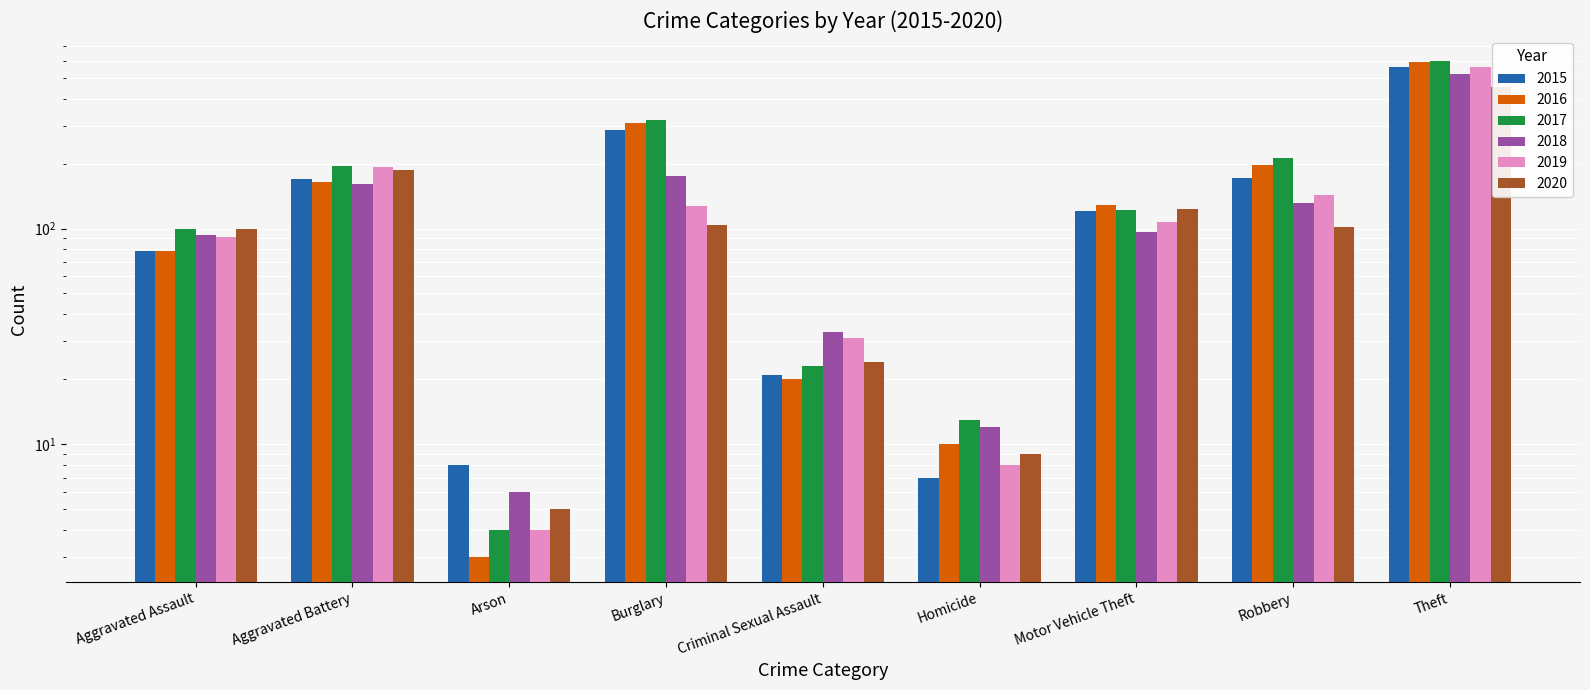

What is the maximum value shown in the chart?

599